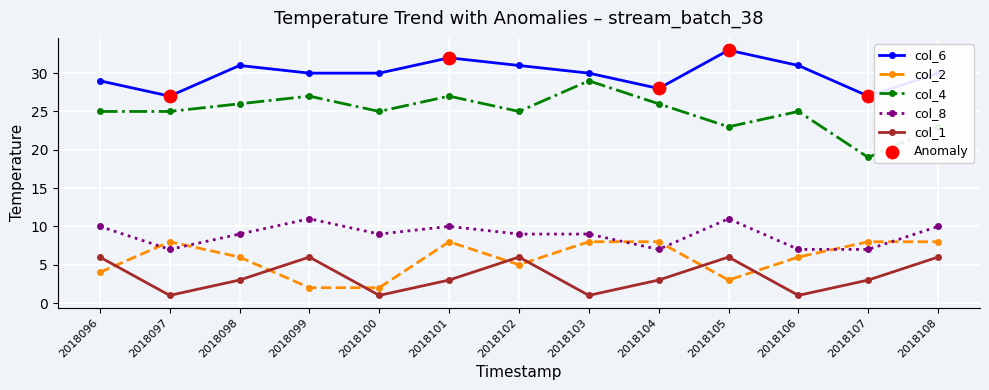

At which category is the sum across all series the highest?

2018101